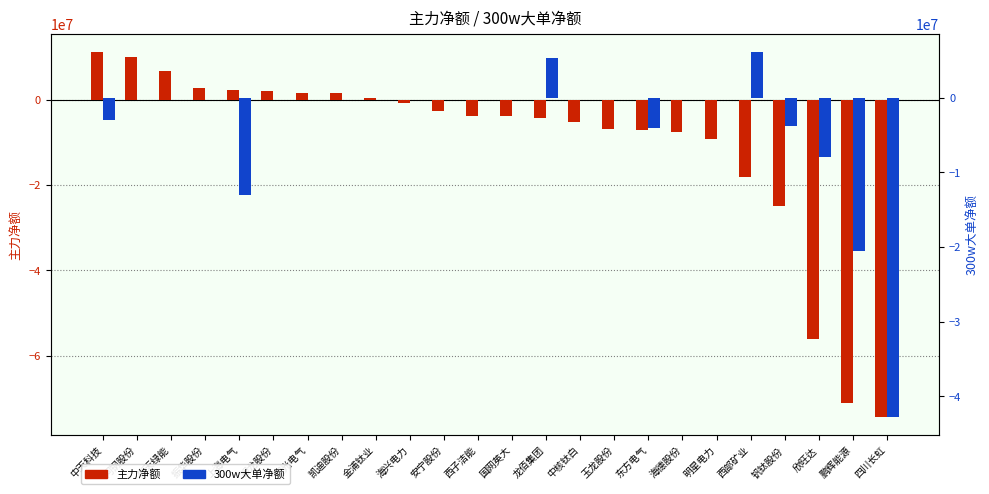

Reading left to right, extract all data points from this chart.

主力净额: 11170964	9904321	6613989	2751231	2285005	1937331	1614600	1492575	442411	-861394	-2719021	-3780175	-3930909	-4344029	-5318310	-6956515	-7082599	-7680326	-9267900	-18246706	-24828147	-56080828	-71158300	-74382961
300w大单净额: -3034518	0	0	0	-13052737	0	0	0	0	0	0	0	0	5293958	0	0	-4066887	0	0	6147183	-3750000	-7917515	-20483152	-42790913